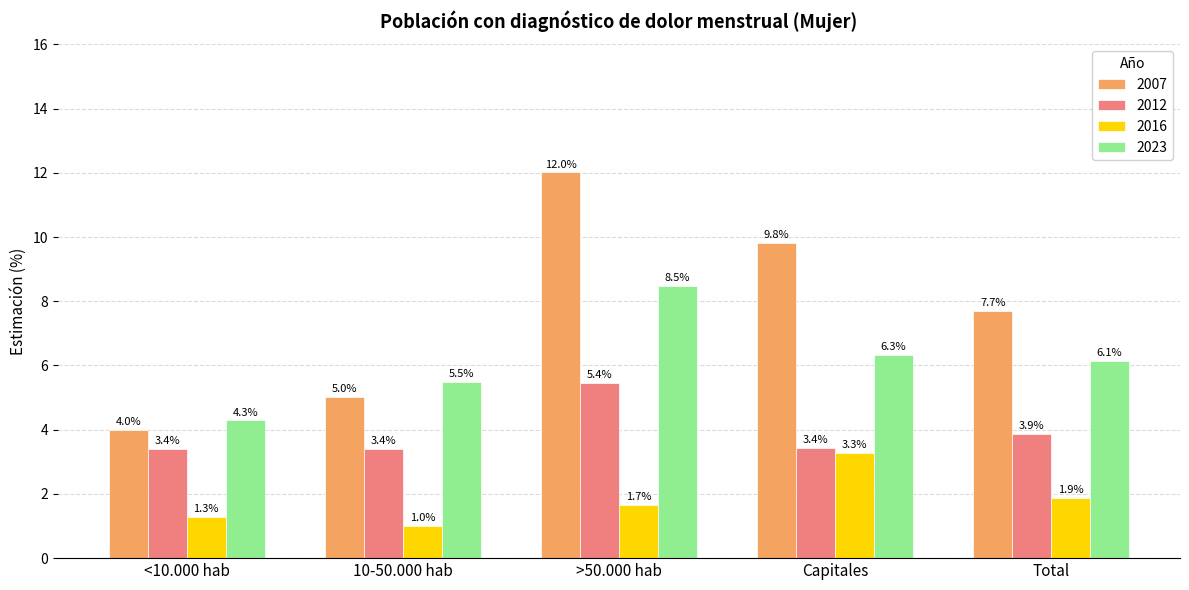

Read the 2012 value at <10.000 hab.

3.4